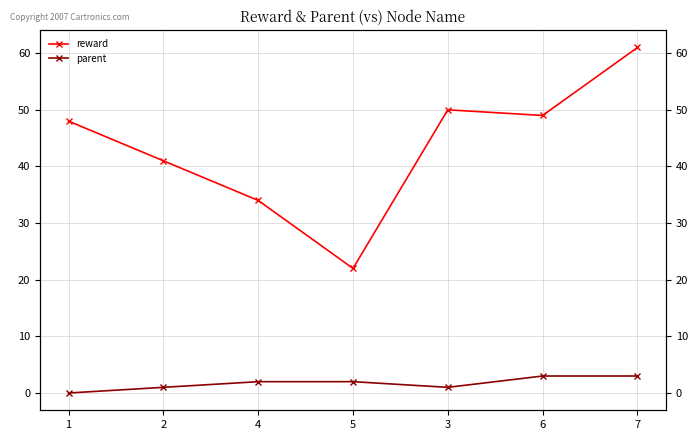

Rank the series by their maximum value, from lowest to highest.

parent, reward